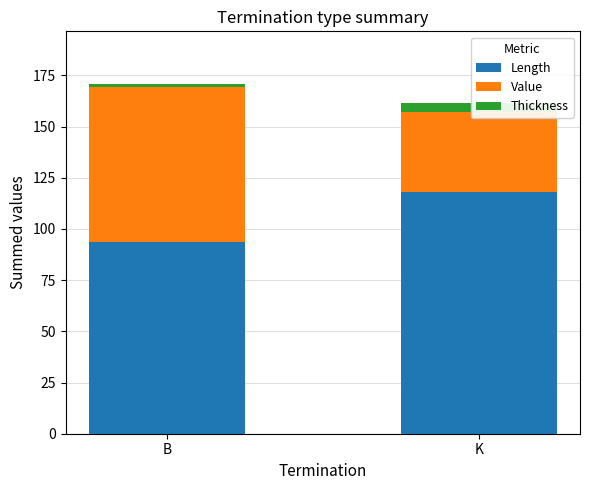

Count the Thickness values in the range 1 to 4.

1